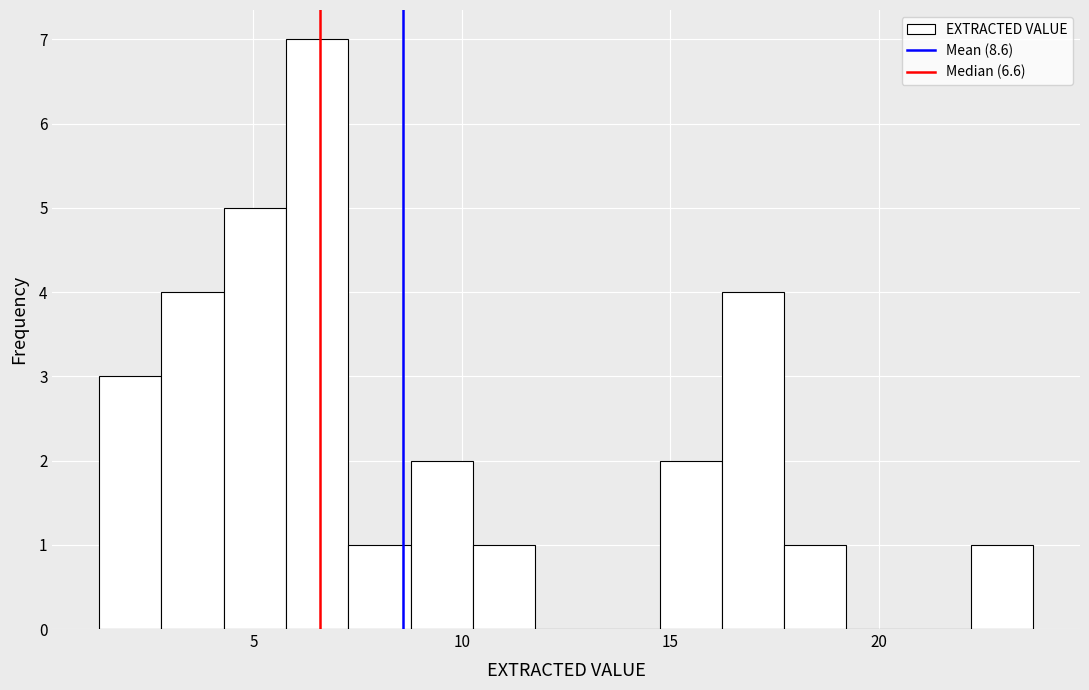

Read against the x-axis, roughly where is the centre of the tallest bar?

6.5